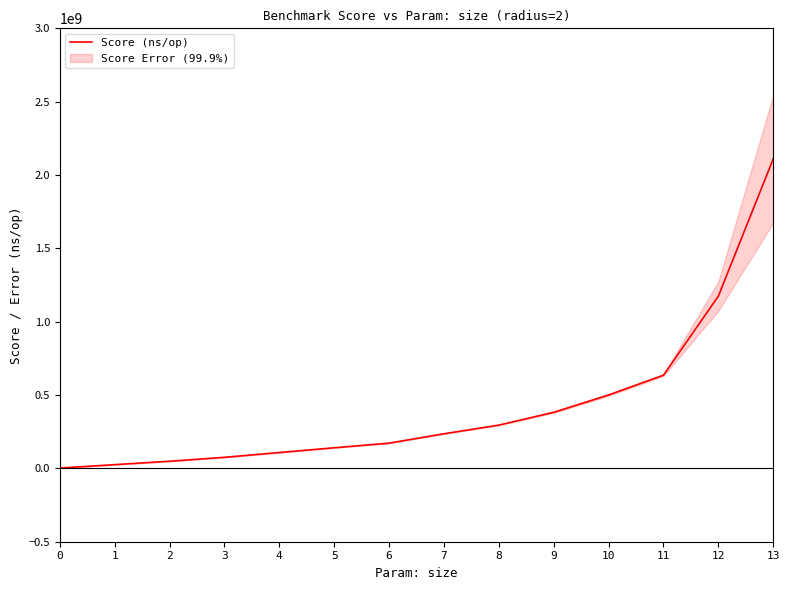

What is the sum of all values?

5905591812